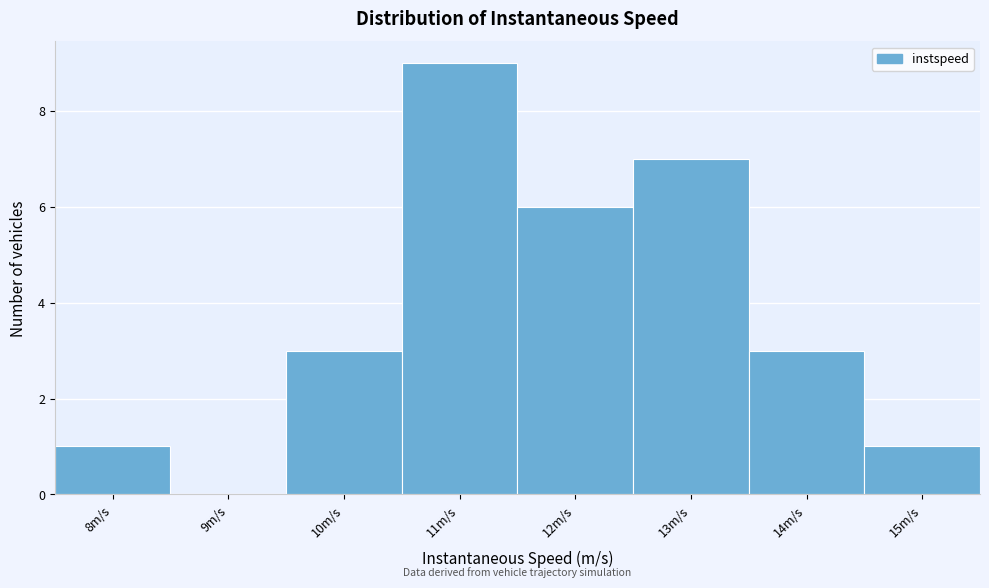

Reading left to right, transcribe all the data shown in this chart.

8m/s=1	9m/s=0	10m/s=3	11m/s=9	12m/s=6	13m/s=7	14m/s=3	15m/s=1